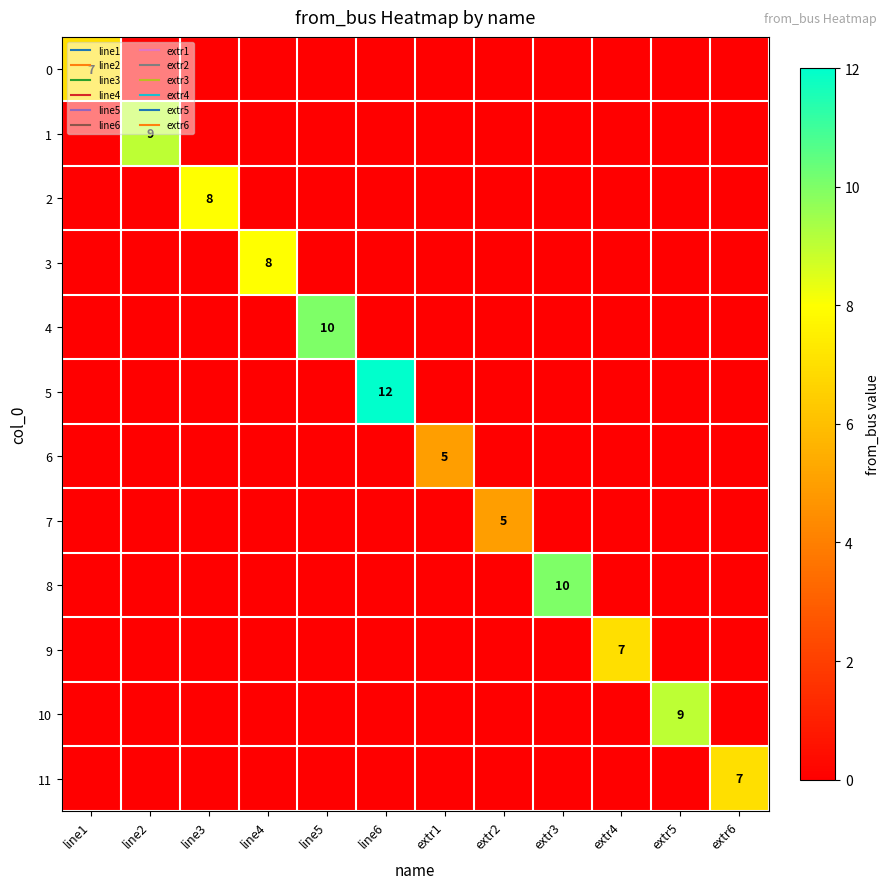

Is the value of 3 at line2 greater than the value of 9 at extr4?

No